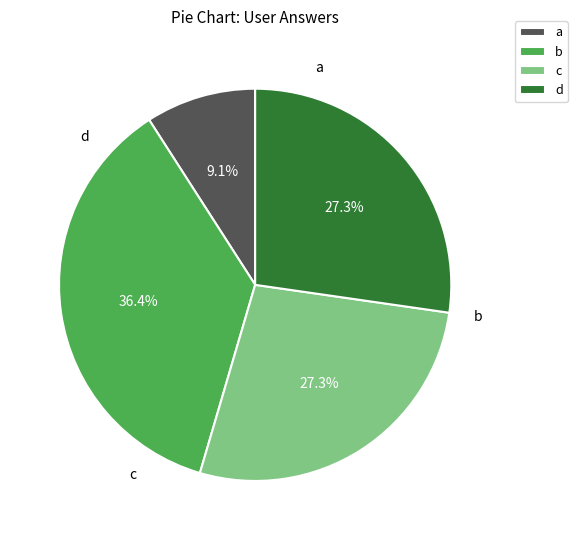

Is it true that c is 27% of the pie?

True